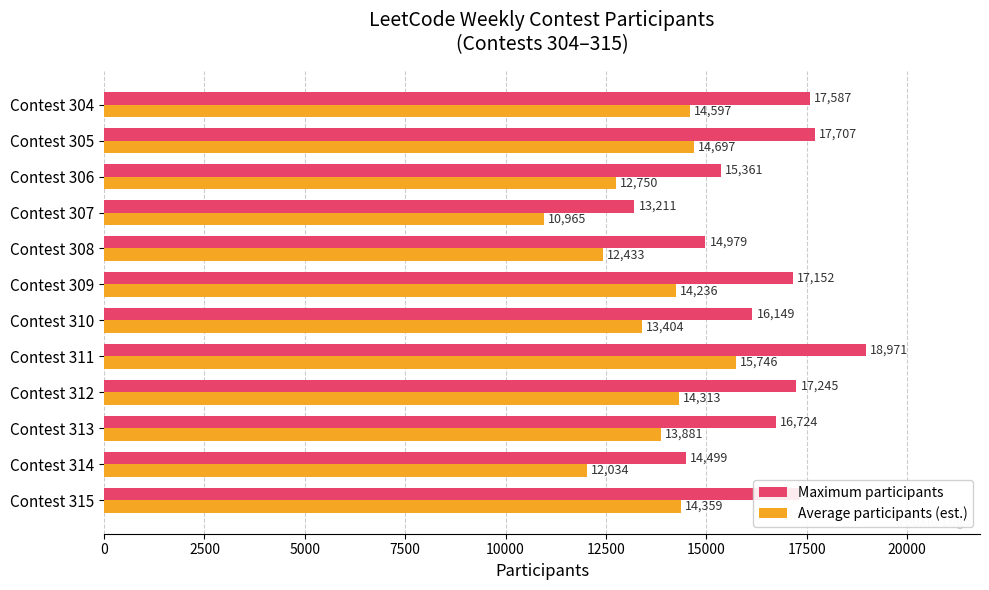

Which category has the lowest value in the Maximum participants series?

Contest 307